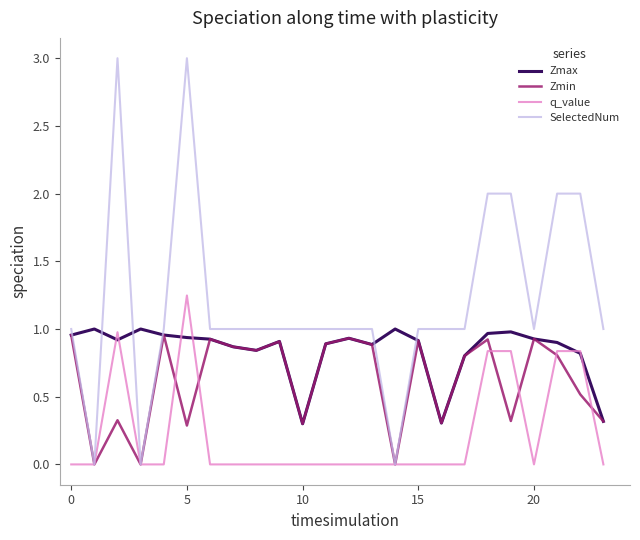

Rank the series by their average value, from lowest to highest.

q_value, Zmin, Zmax, SelectedNum